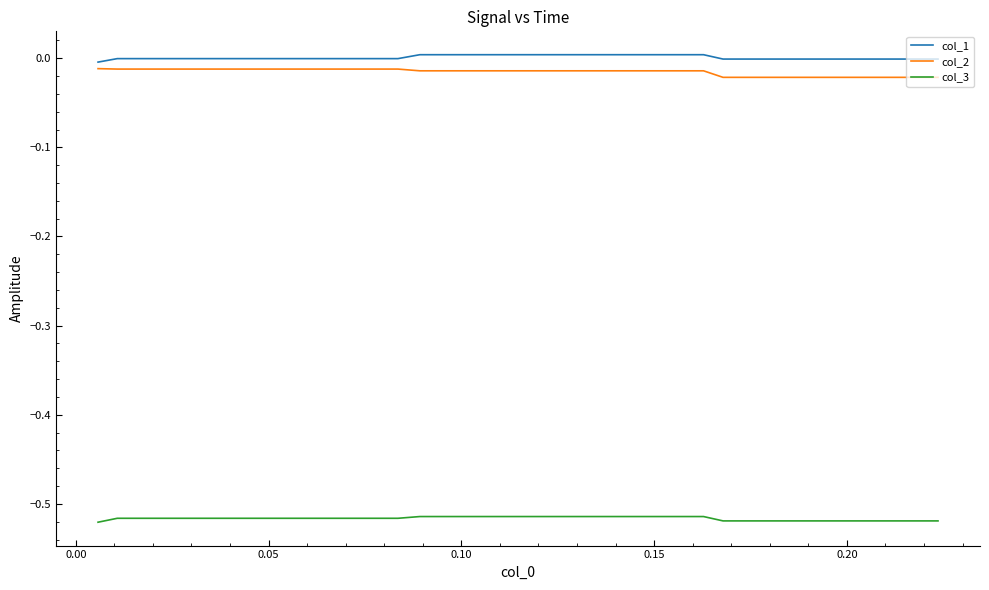

True or false: col_1 and col_3 cross at least once.

False